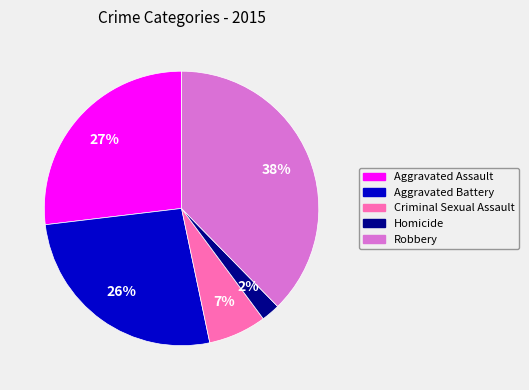

Which category has the smallest portion of the pie?

Homicide